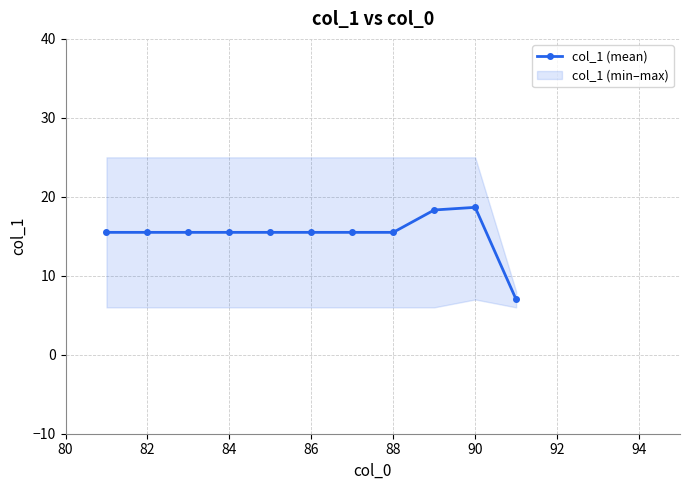

Is it true that col_1 (mean) equals 15.5 at 84?

True